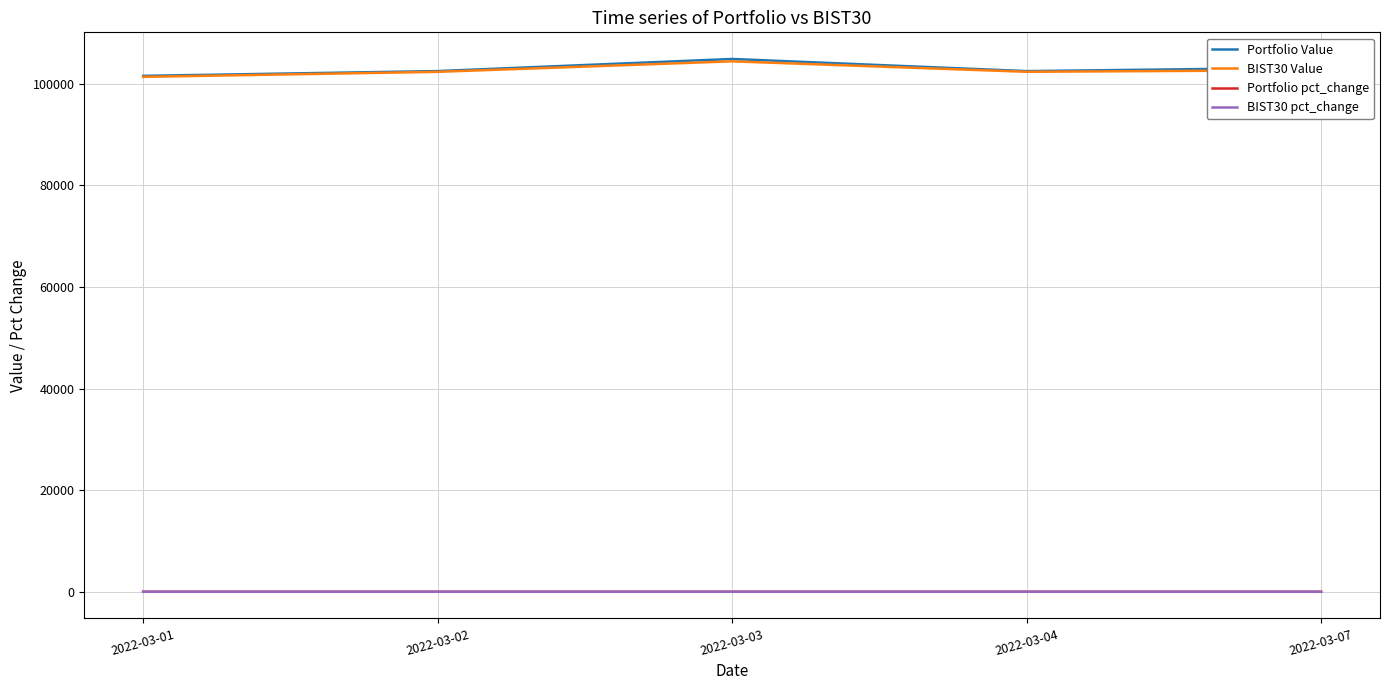

What are all the series names shown in the legend?

Portfolio Value, BIST30 Value, Portfolio pct_change, BIST30 pct_change